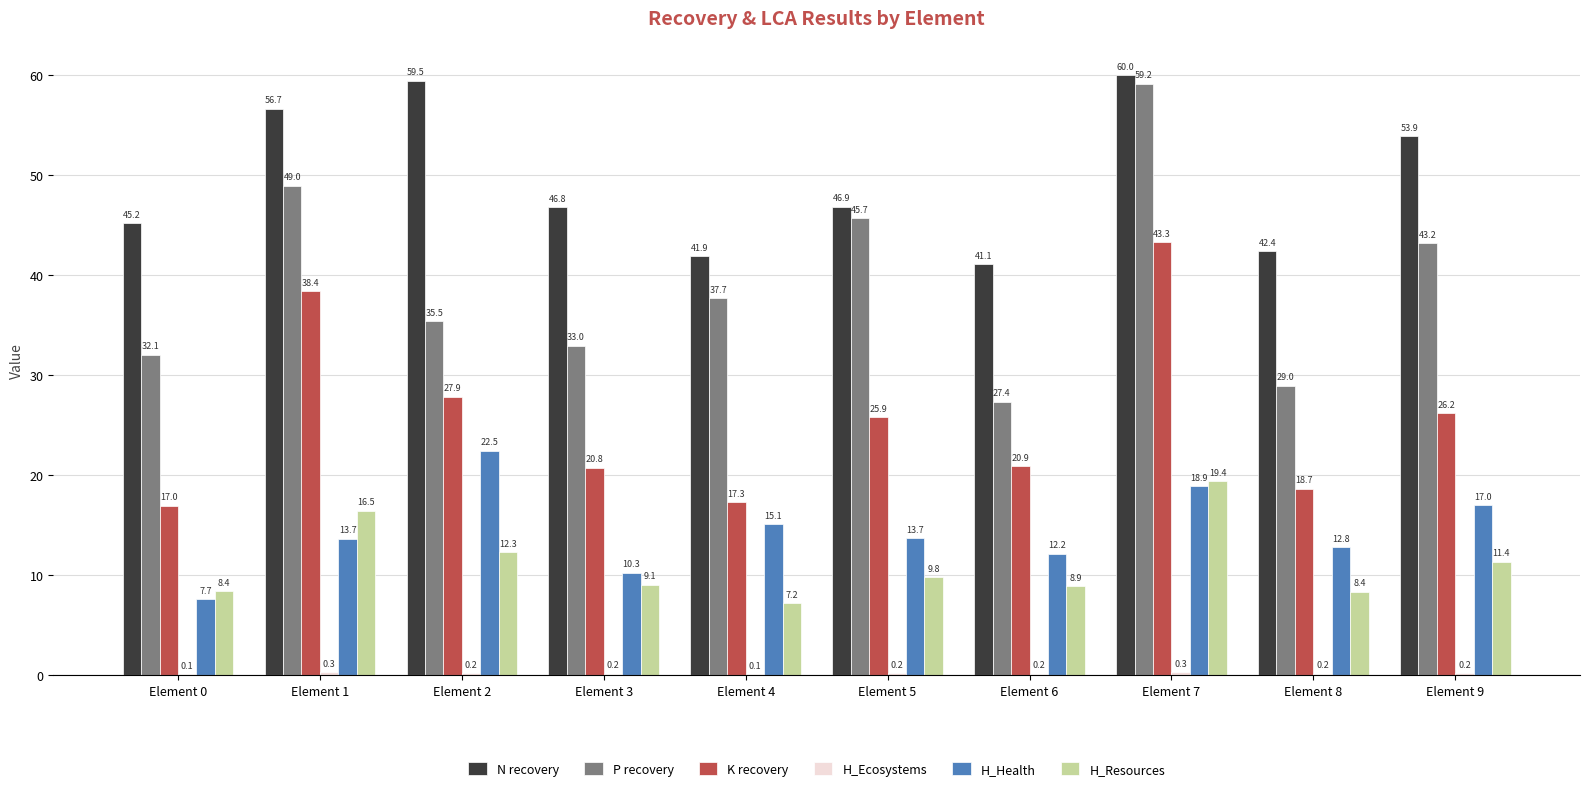

Which series has the largest total across all categories?

N recovery